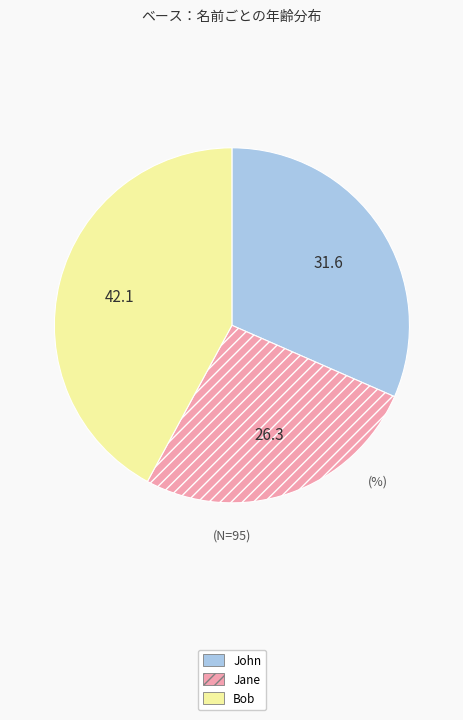

Do Bob and John together represent more than half of the pie?

Yes